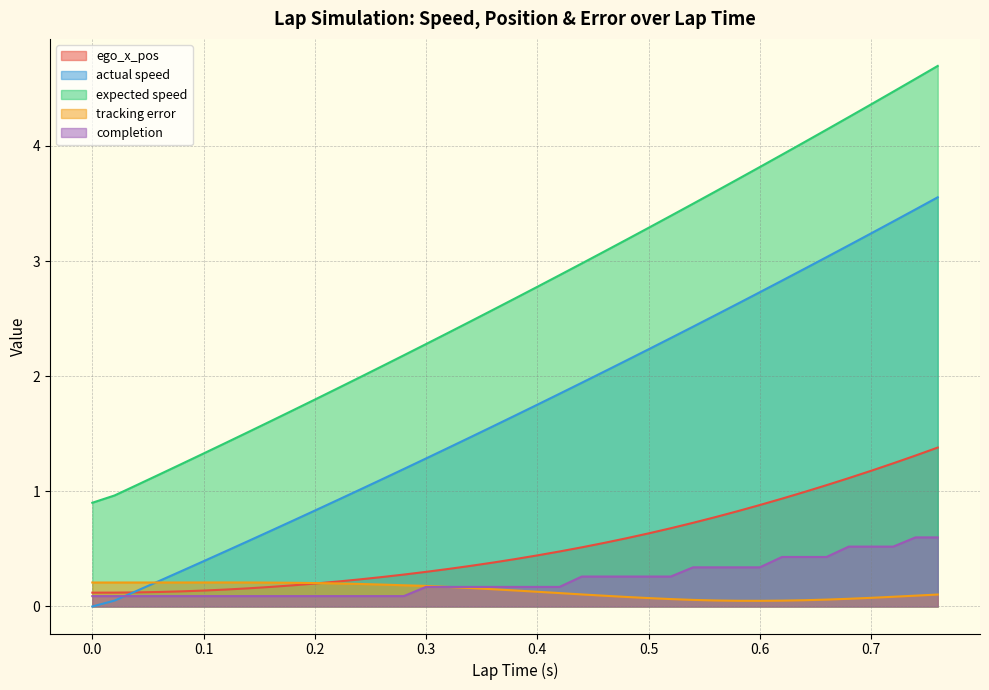

What is the average value of the tracking error series?

0.1